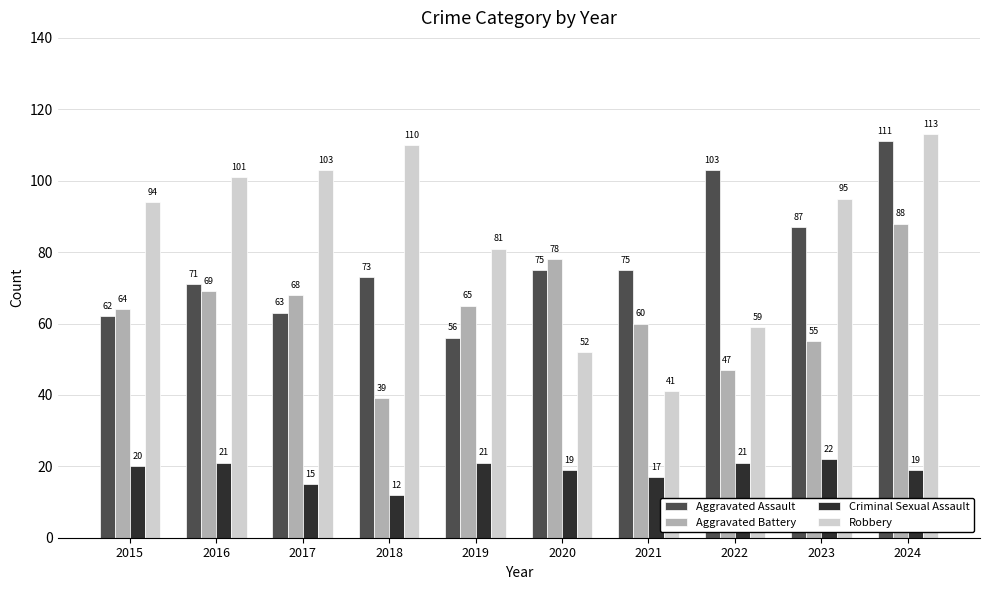

True or false: Robbery has a value of 19 at 2021.

False